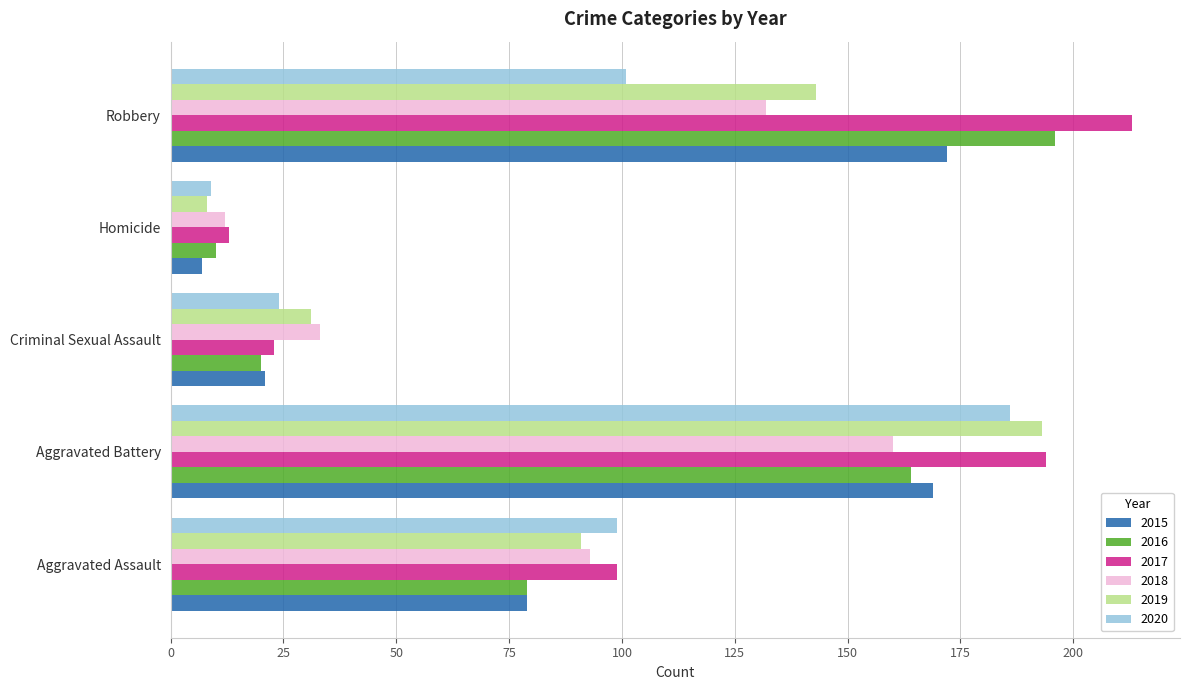

Is the value of 2015 at Robbery greater than the value of 2018 at Criminal Sexual Assault?

Yes